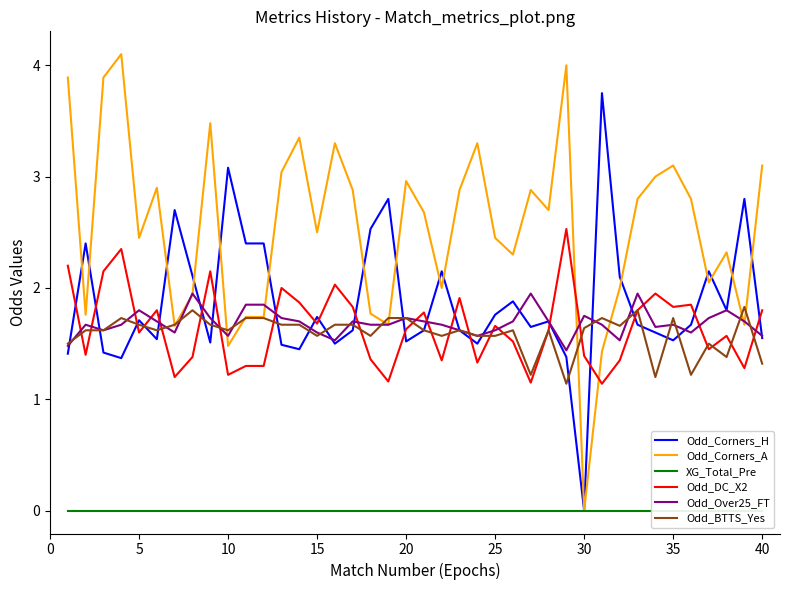

What is the maximum value shown in the chart?

4.1